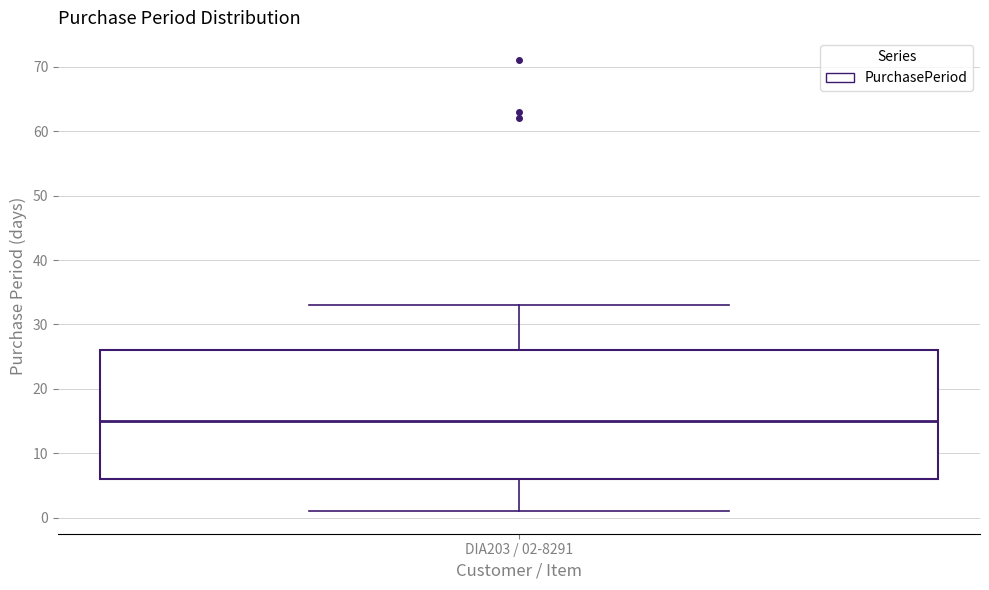

Read this box plot against the y-axis: the position of the median line, the range covered by the box, and the ends of both whiskers. The values are not printed on the chart, so give them approximately, as read against the axis.

median 15, box 6 to 26, whiskers 1 to 33